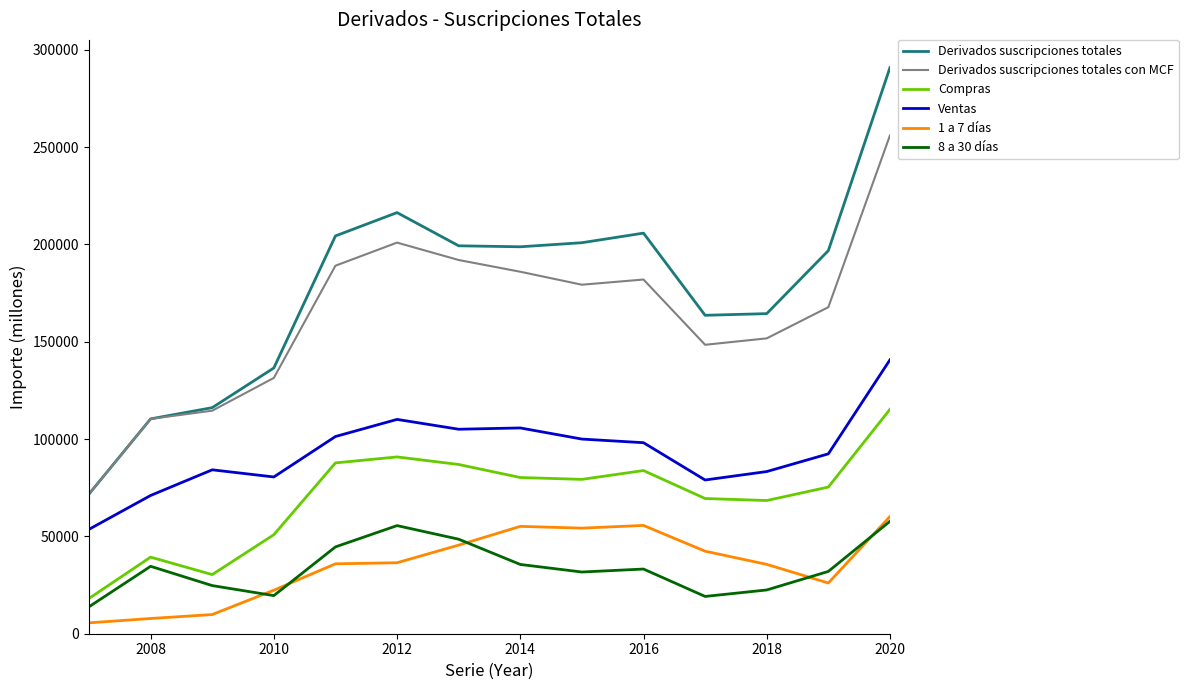

Which series has the widest spread of values?

Derivados suscripciones totales